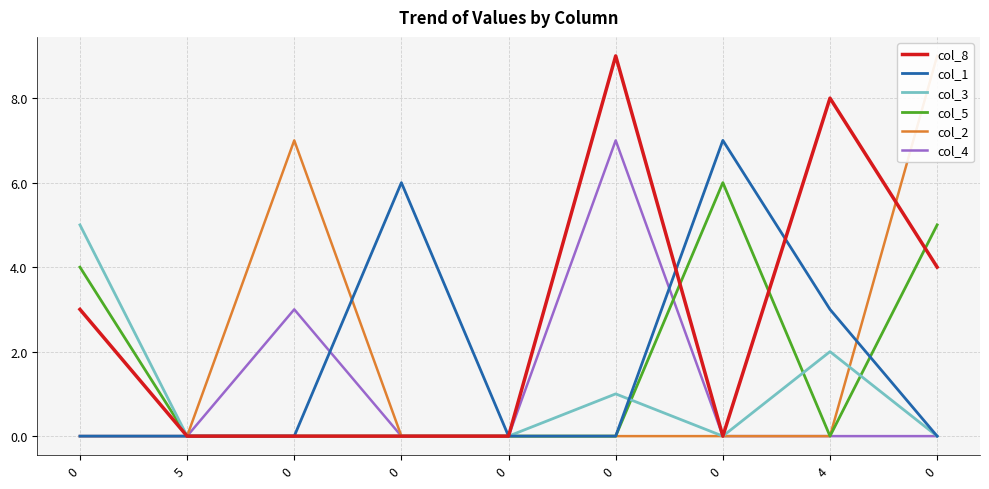

Is the value of col_1 at 0 greater than the value of col_2 at 0?

No